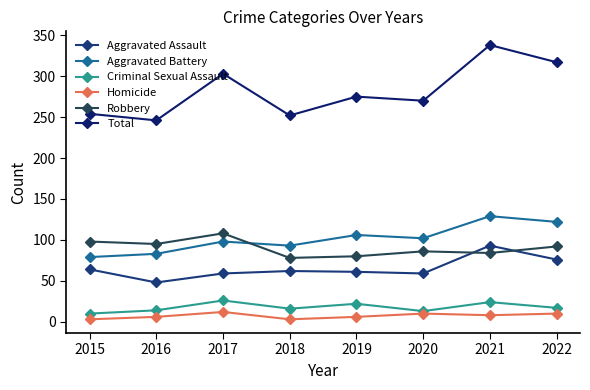

What is the average value of the Criminal Sexual Assault series?

18